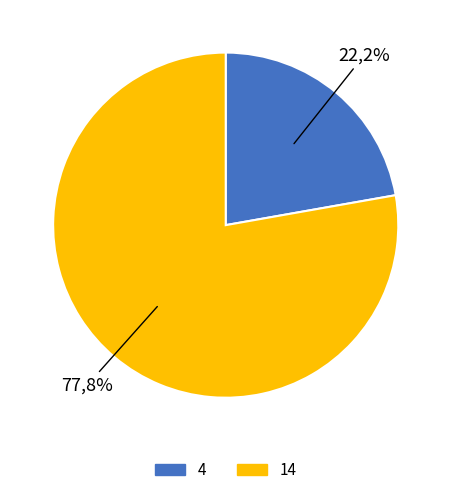

Rank the categories by value from highest to lowest.

14, 4